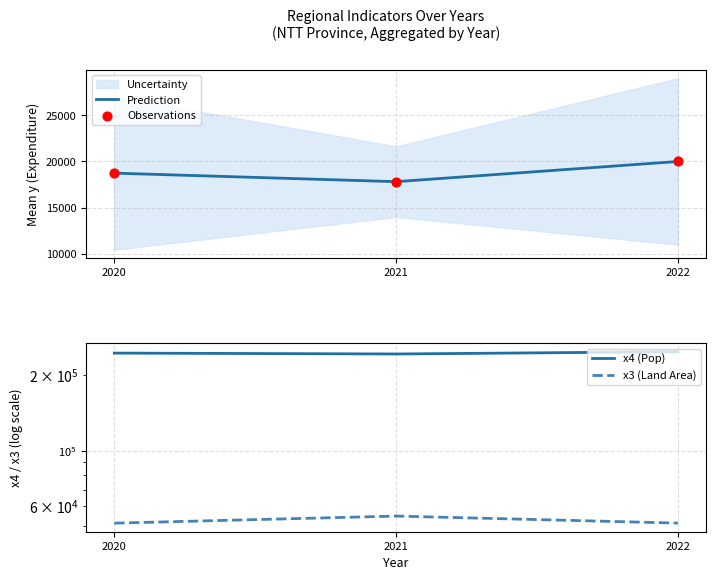

Is the value of x3 (Land Area) at 2021 greater than the value of Observations at 2022?

Yes